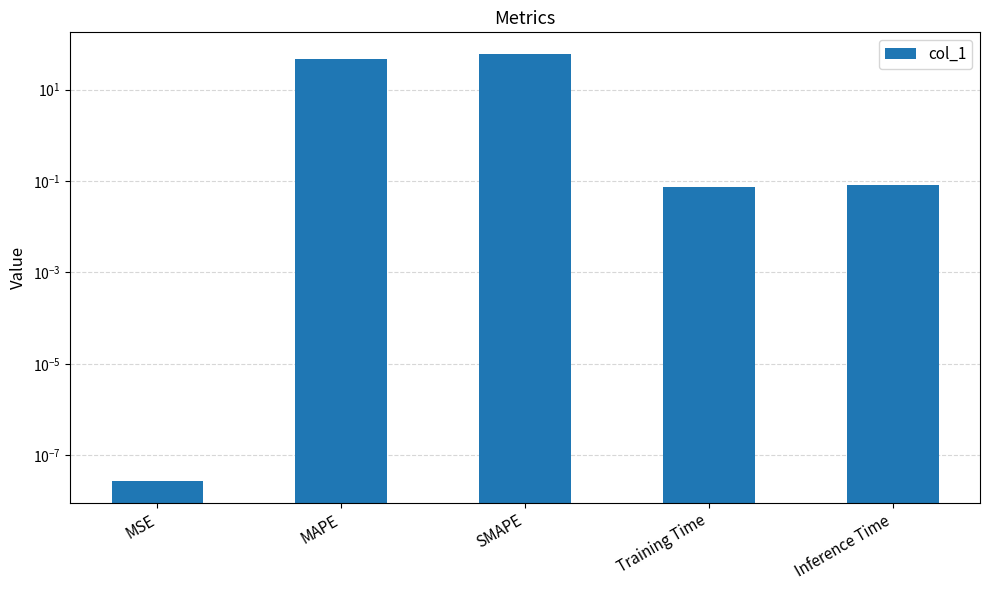

List the labels in order of value, smallest first.

MSE, Training Time, Inference Time, MAPE, SMAPE